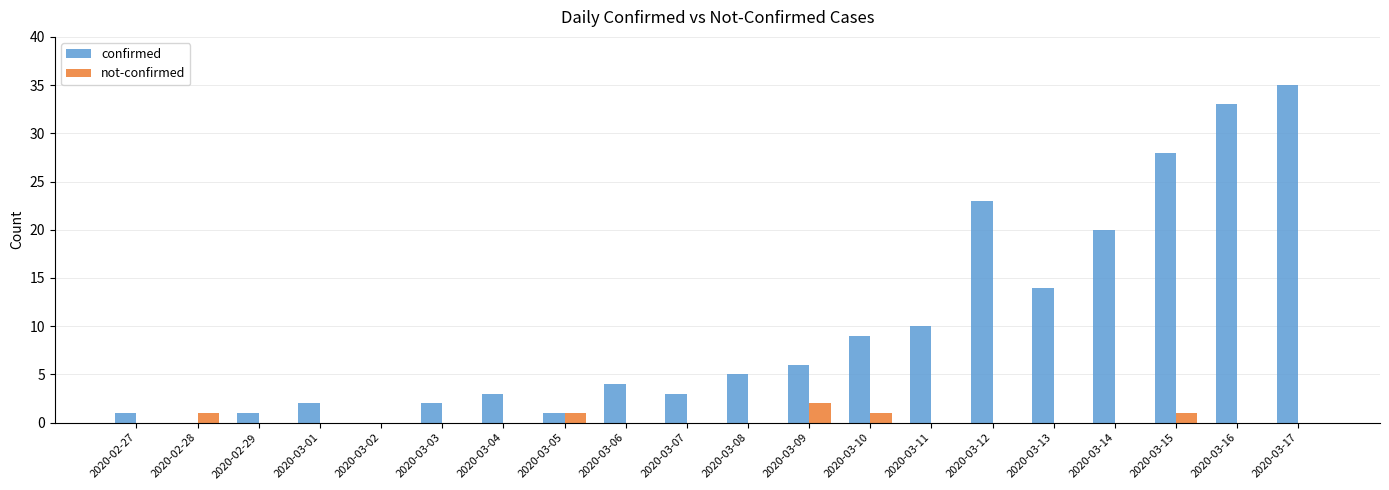

Between 2020-03-09 and 2020-03-16, which series saw the biggest shift?

confirmed